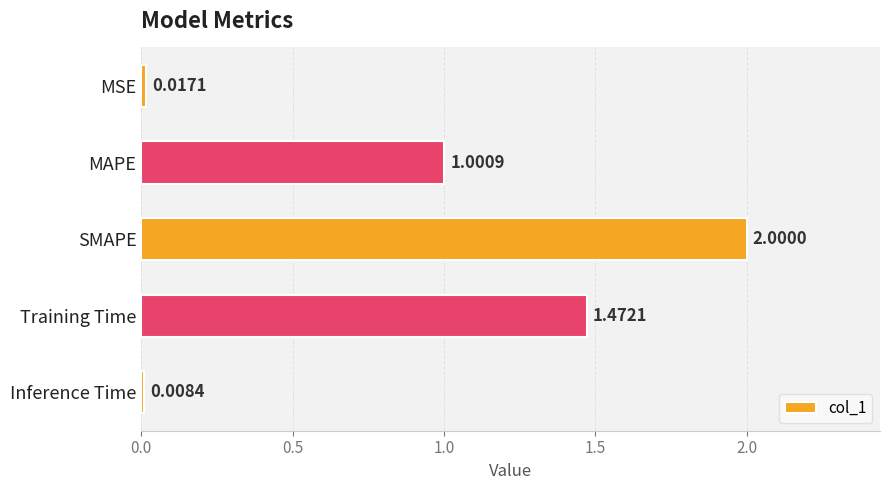

What is the average value?

0.9